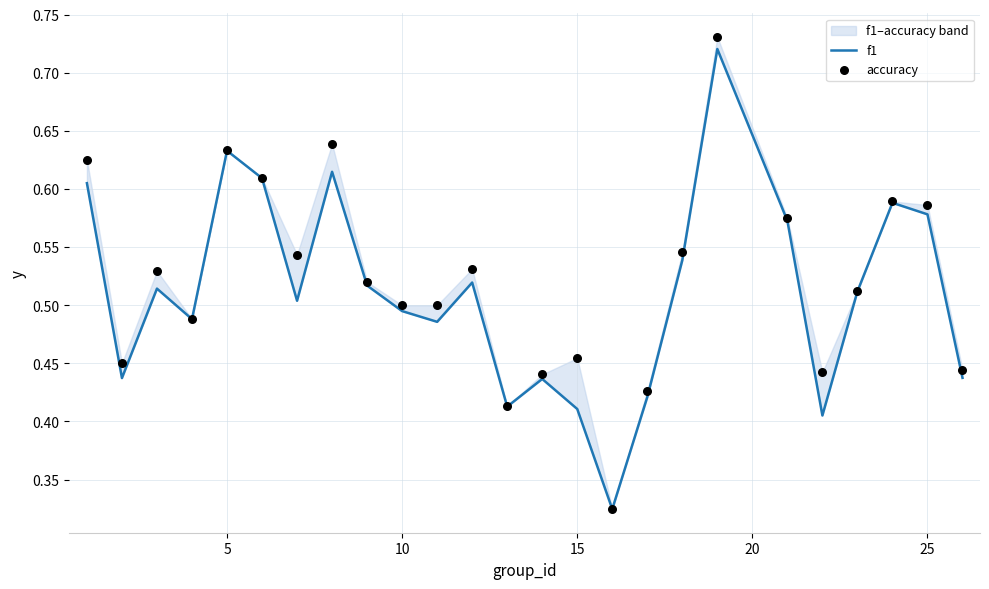

What is the total value across all series at 10?

1.0